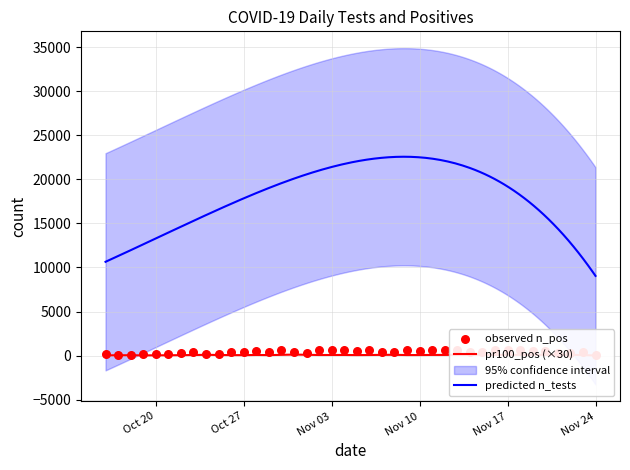

Which series has the largest Y range (max minus min)?

n_tests